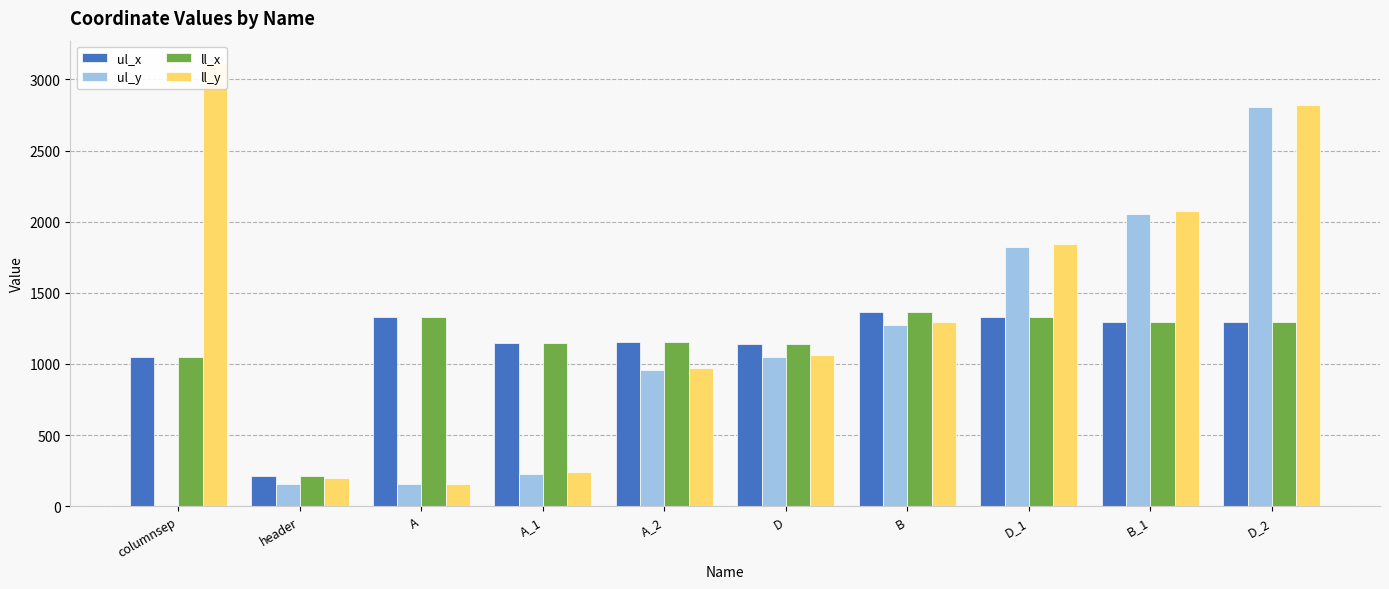

Reading left to right, extract all data points from this chart.

ul_x: columnsep=1052	header=211	A=1327	A_1=1146	A_2=1154	D=1140	B=1363	D_1=1328	B_1=1292	D_2=1294
ul_y: columnsep=0	header=159	A=156	A_1=224	A_2=958	D=1049	B=1277	D_1=1819	B_1=2057	D_2=2807
ll_x: columnsep=1052	header=211	A=1327	A_1=1146	A_2=1154	D=1140	B=1363	D_1=1328	B_1=1292	D_2=1294
ll_y: columnsep=3117	header=195	A=156	A_1=241	A_2=974	D=1066	B=1293	D_1=1846	B_1=2073	D_2=2823